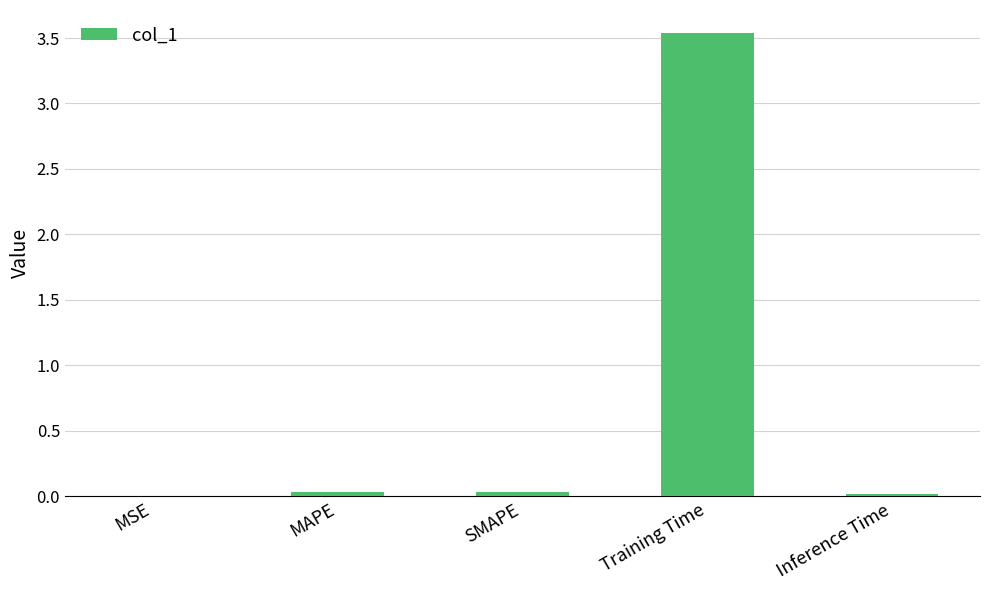

What is the sum of all values?

3.6